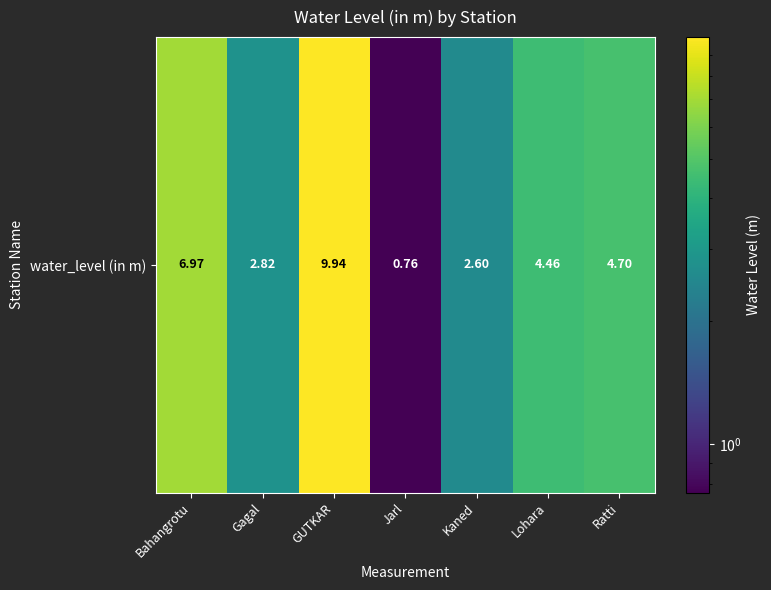

The value at Gagal is 1.0. True or false?

False